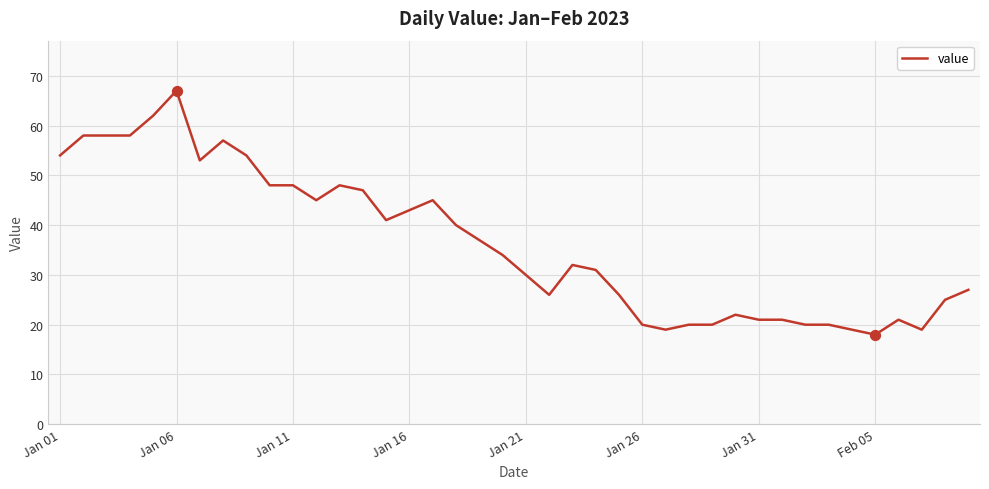

What is the greatest value displayed?

67